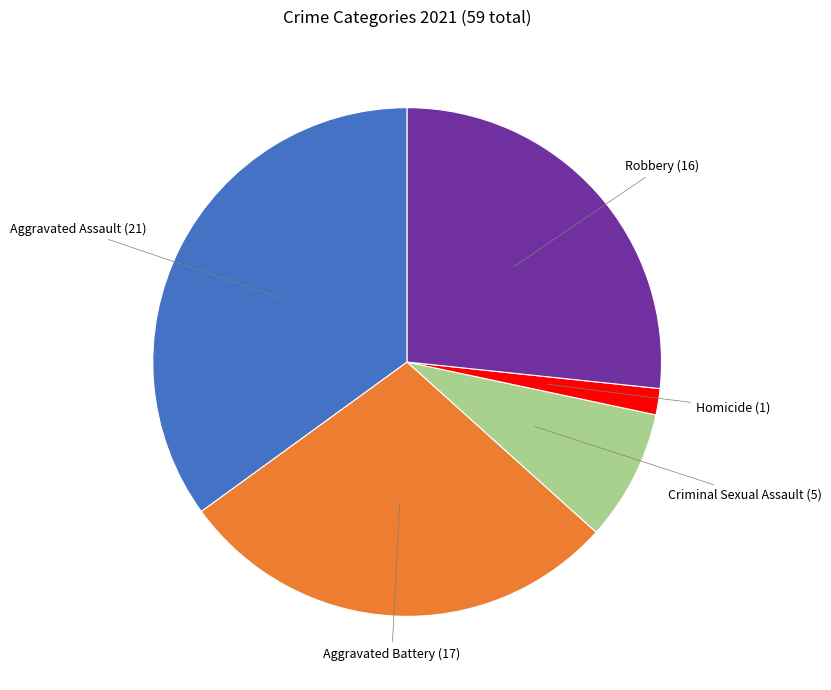

The Robbery slice represents 27% of the pie. True or false?

True